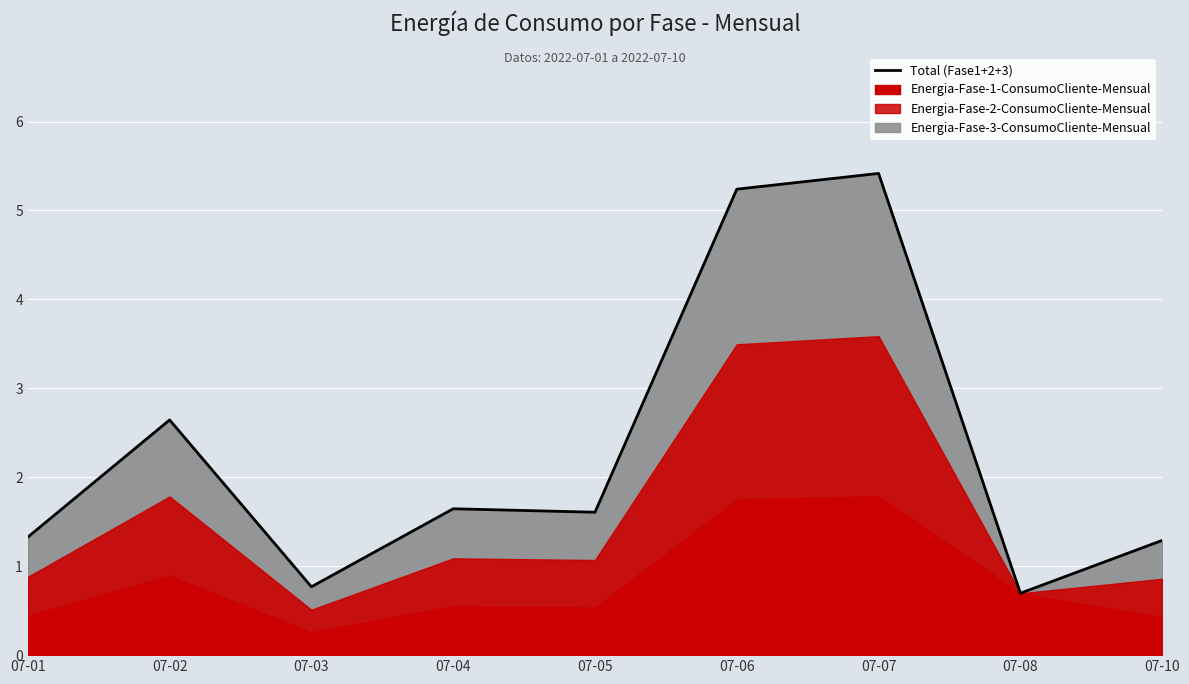

What is the value of the 5th point from the left?

1.6